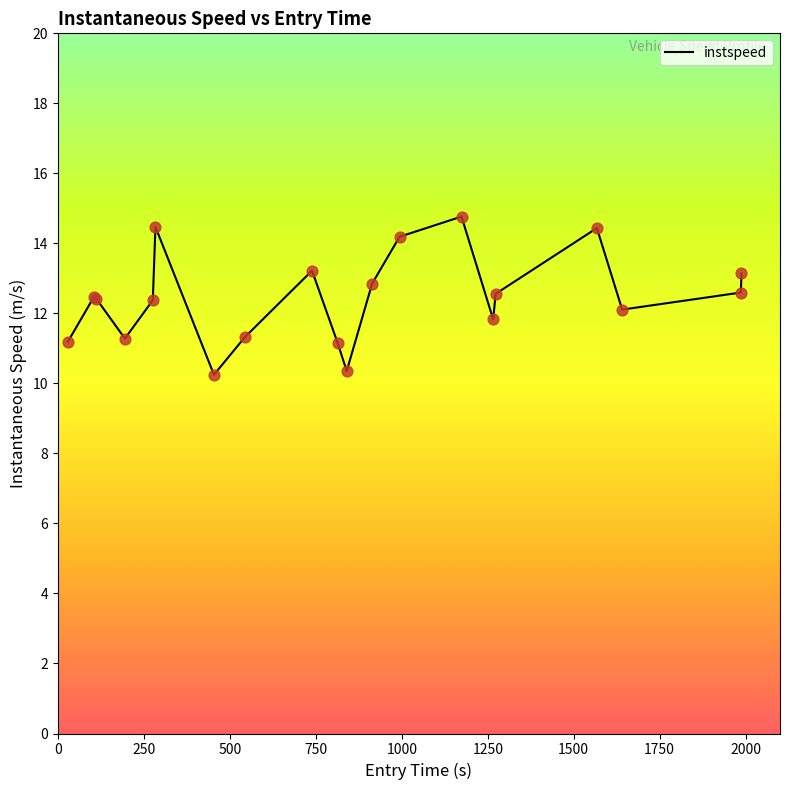

What is the smallest value displayed?

10.2